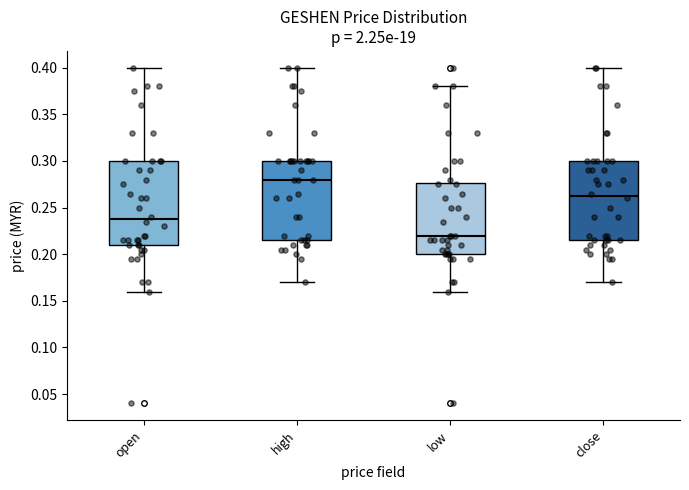

Which box has the highest median line?

high